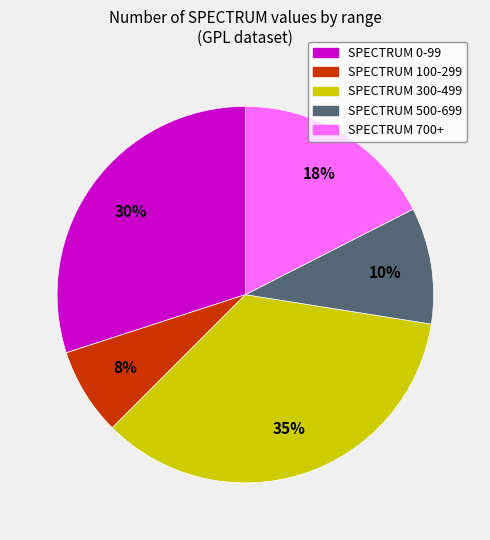

Is there a majority slice in this chart?

No